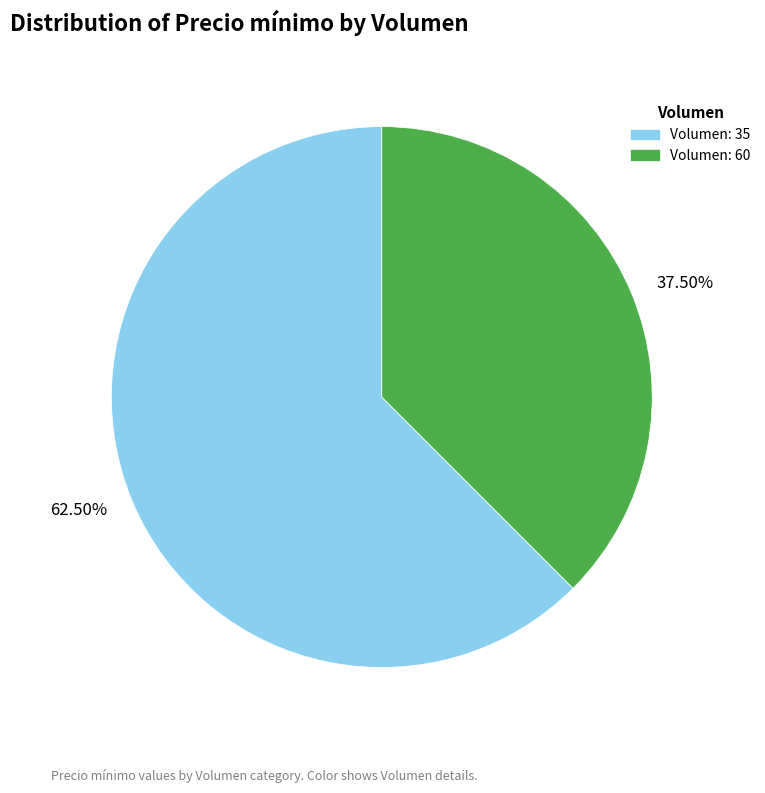

Which has a higher value, Volumen: 35 or Volumen: 60?

Volumen: 35